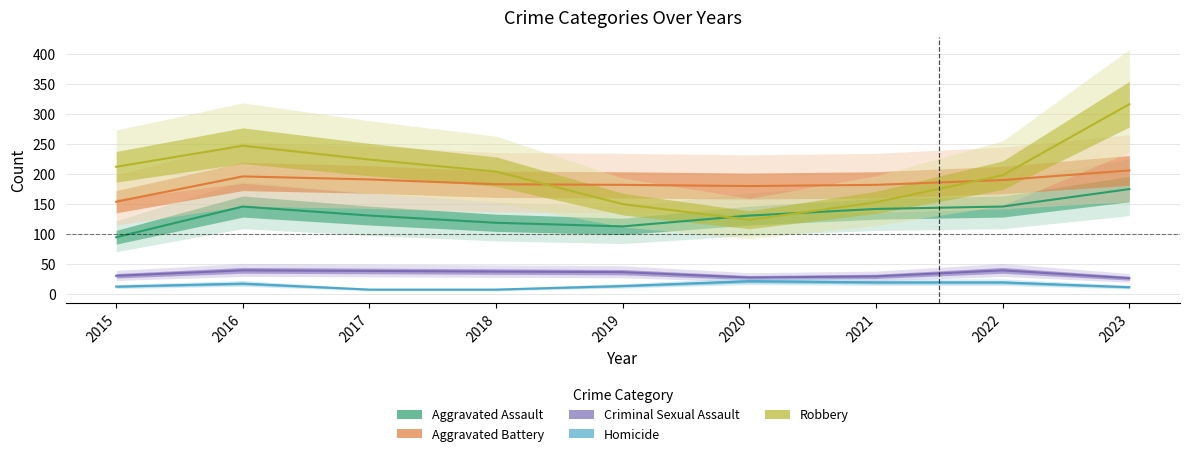

Reading left to right, list all the values displayed in this chart.

Aggravated Assault: 2015=95	2016=146	2017=131	2018=119	2019=113	2020=131	2021=142	2022=146	2023=175
Aggravated Battery: 2015=154	2016=196	2017=191	2018=183	2019=182	2020=180	2021=182	2022=190	2023=206
Criminal Sexual Assault: 2015=31	2016=40	2017=39	2018=38	2019=37	2020=28	2021=30	2022=40	2023=27
Homicide: 2015=13	2016=18	2017=8	2018=8	2019=14	2020=22	2021=20	2022=20	2023=12
Robbery: 2015=212	2016=247	2017=224	2018=204	2019=150	2020=124	2021=153	2022=198	2023=316